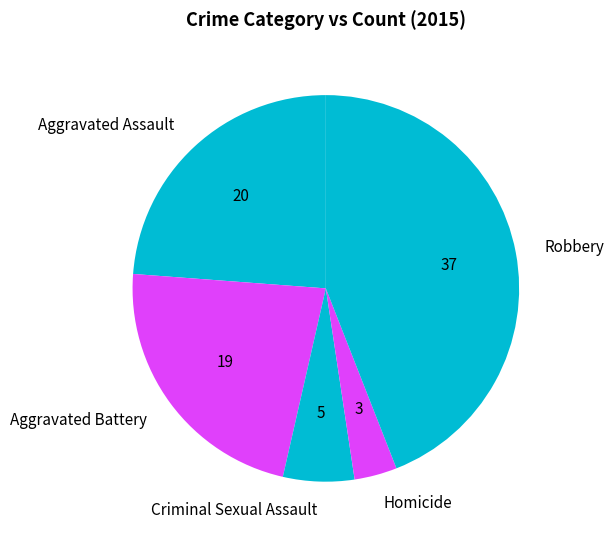

How many segments does this pie chart have?

5